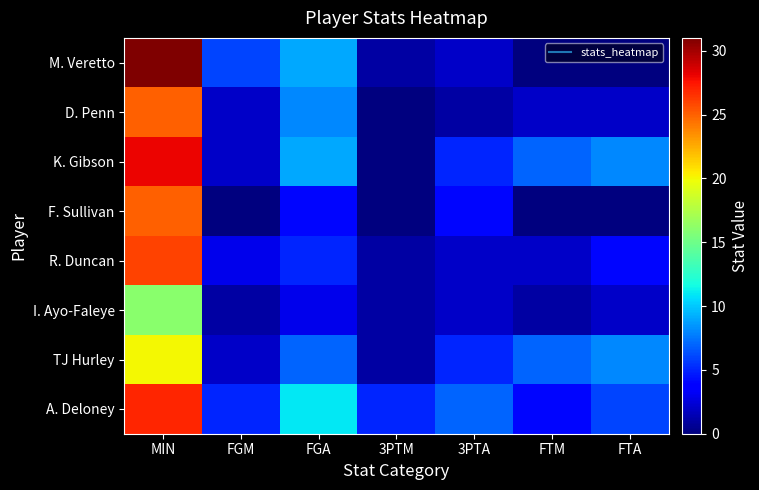

What is the total value across all series at FGA?

56